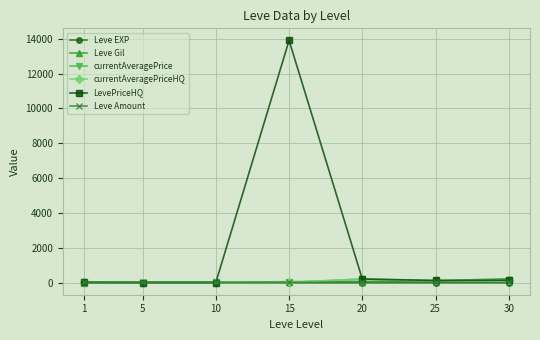

Which series has the widest spread of values?

LevePriceHQ